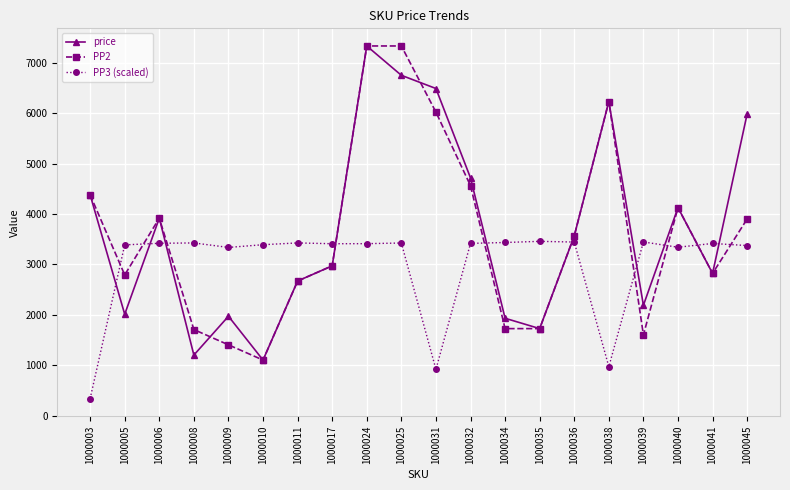

What is the sum of the PP2 values at 1000017 and 1000039?

4570.0